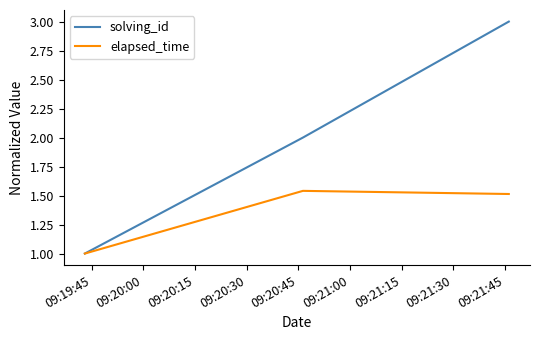

Is this an area chart (filled region under the line)?

No